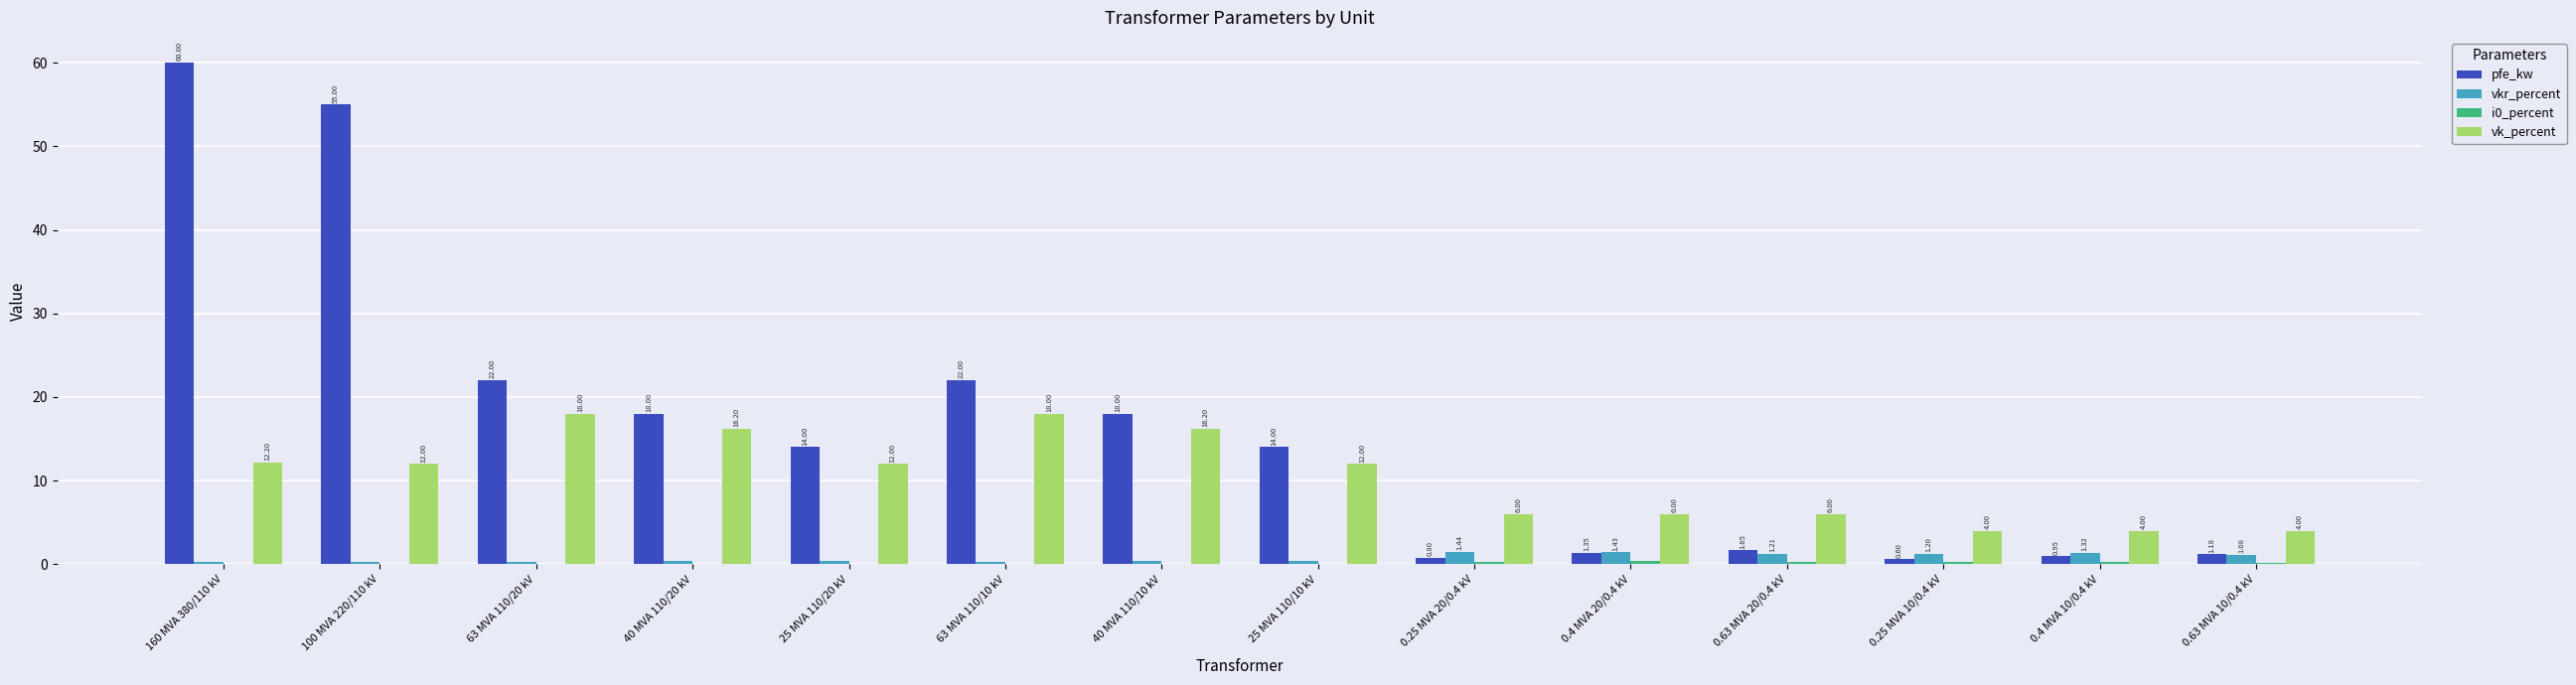

What is the maximum value shown in the chart?

60.0